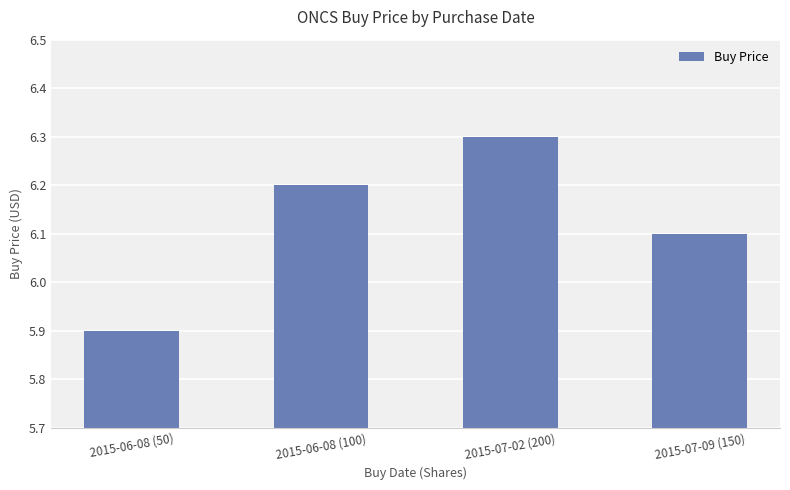

Reading left to right, what are all the values shown in this chart?

5.9	6.2	6.3	6.1